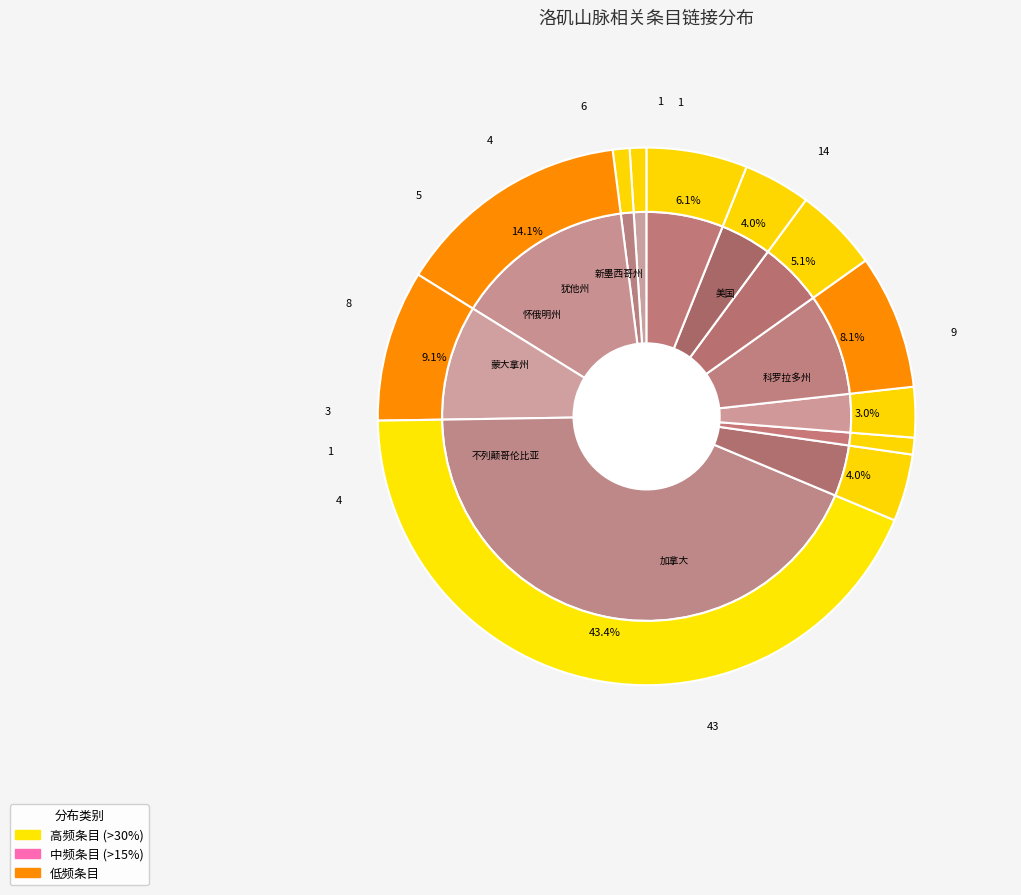

Between 加拿大 and 新墨西哥州, which is larger?

加拿大